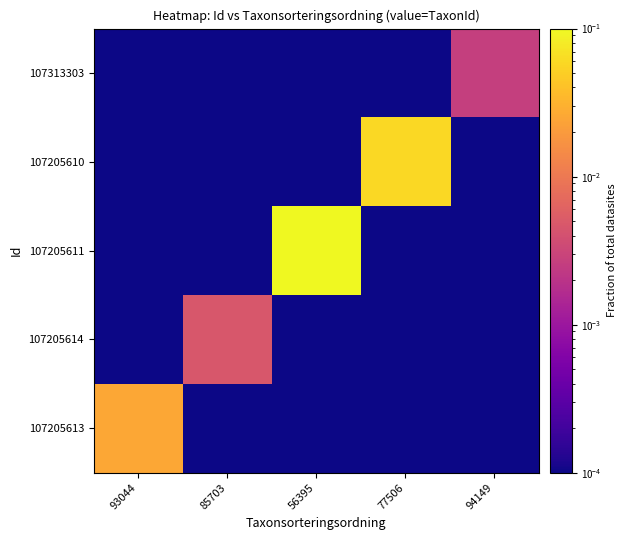

Rank the series by their maximum value, from highest to lowest.

107205611, 107205610, 107205613, 107205614, 107313303